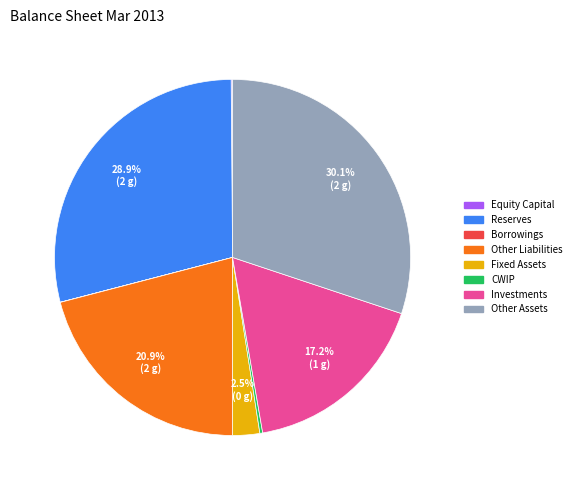

Does Other Liabilities account for over 50% of the chart?

No